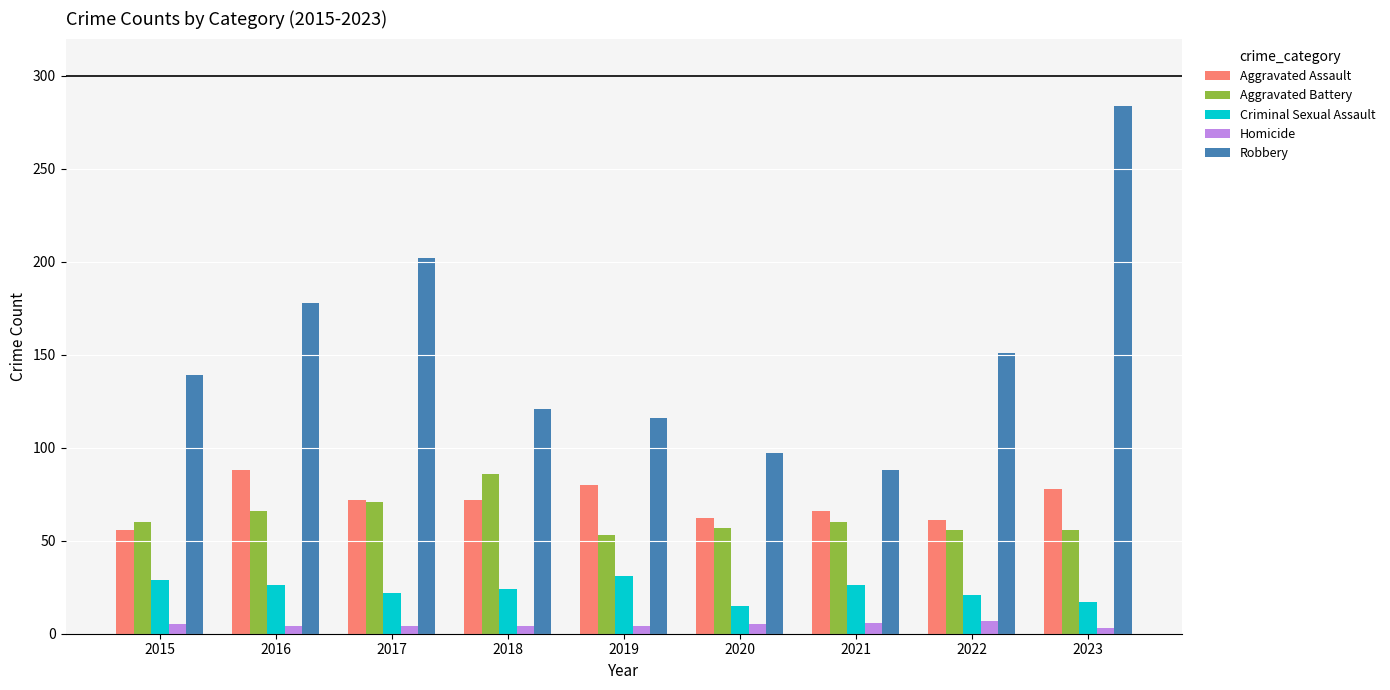

What is the difference between the maximum and minimum values in the Aggravated Assault series?

32